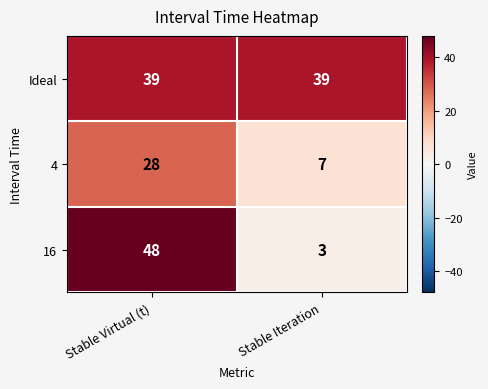

At how many categories does at least one series exceed 41?

1